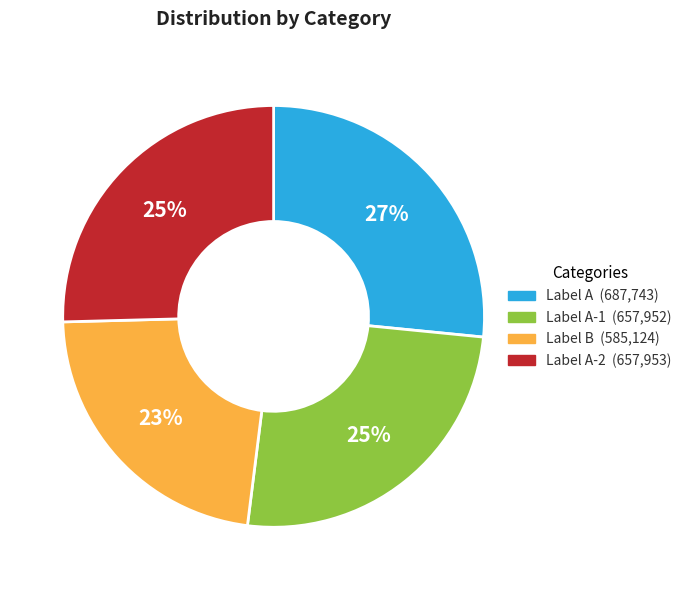

To the nearest percent, what is the average slice percentage?

25%